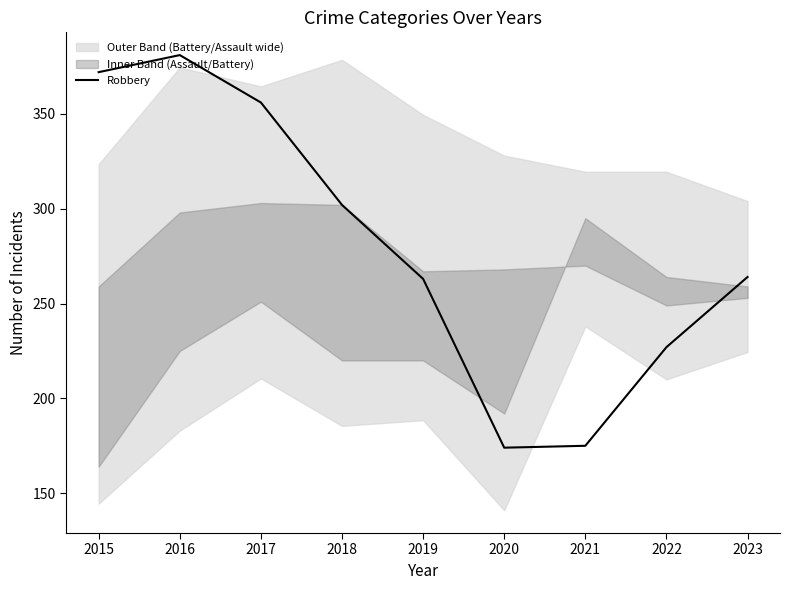

The chart shows a value of 264 at 2023. True or false?

True